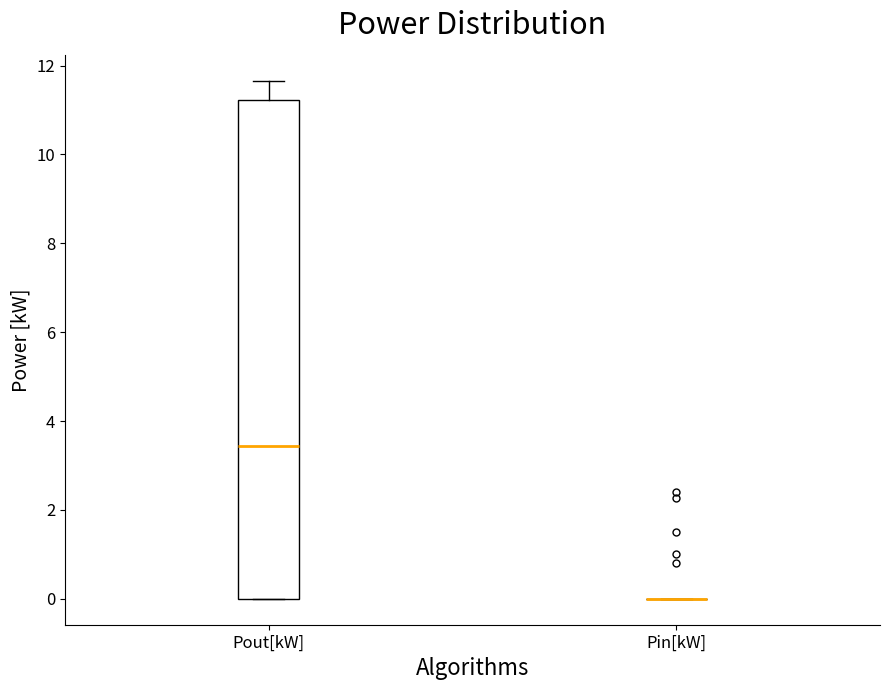

Reading left to right, transcribe this box plot: for each box, give where its median line is, the range the box spans, and where its two whiskers end, as read against the y-axis. The values are not printed on the chart, so give them approximately, as read against the axis.

Pout[kW]: median 3.4, box 0.0 to 11.2, whiskers 0.0 to 11.6
Pin[kW]: box collapsed to a line at 0.0, whiskers 0.0 to 0.0